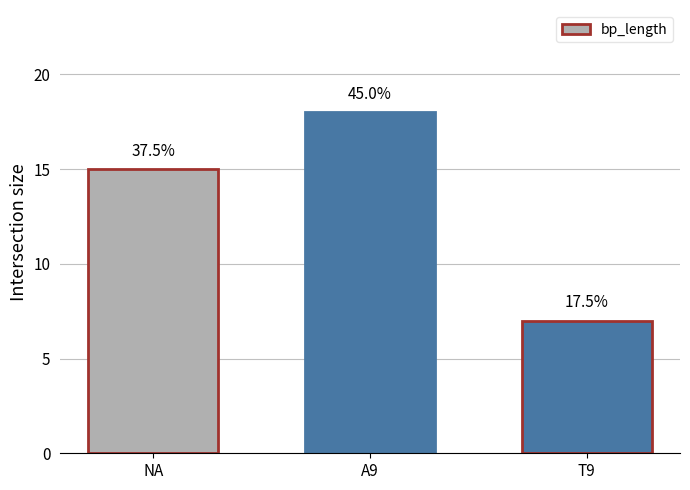

What is the greatest value displayed?

18